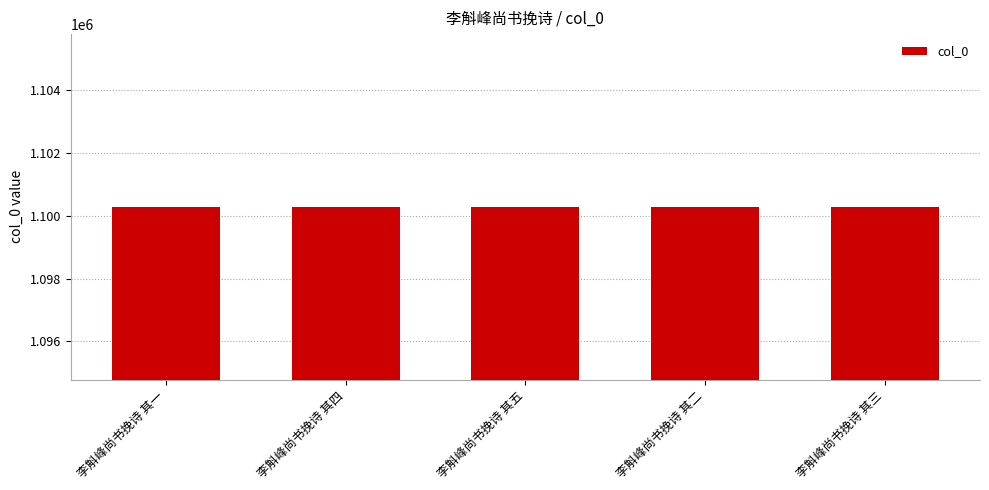

How many bars are there in total?

5